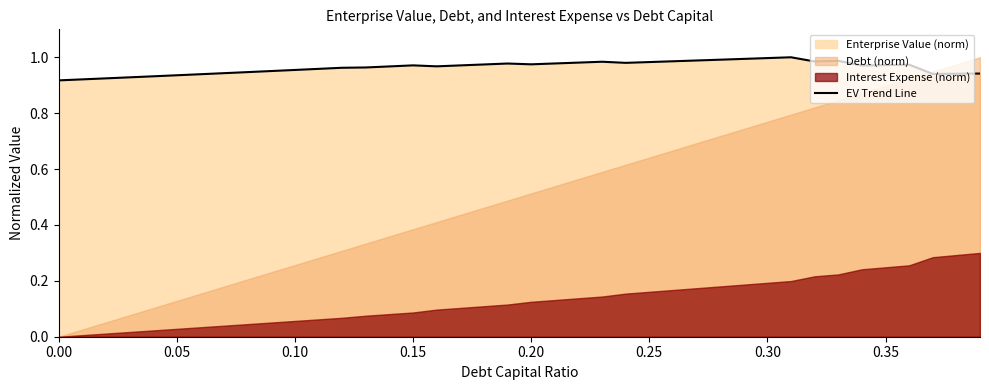

How many lines are shown in the chart?

1